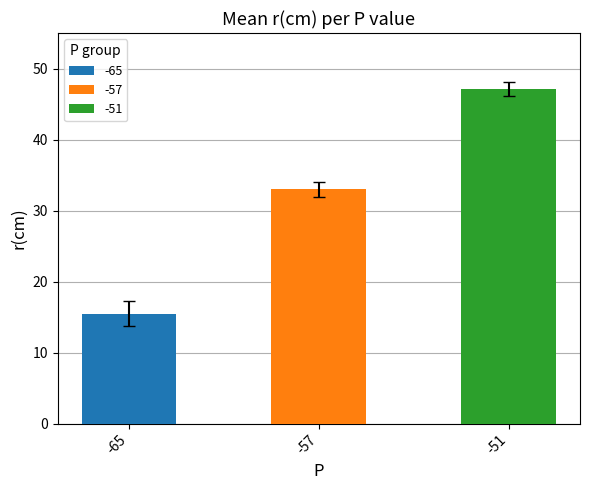

Where does the std_r series first go above 4?

-65